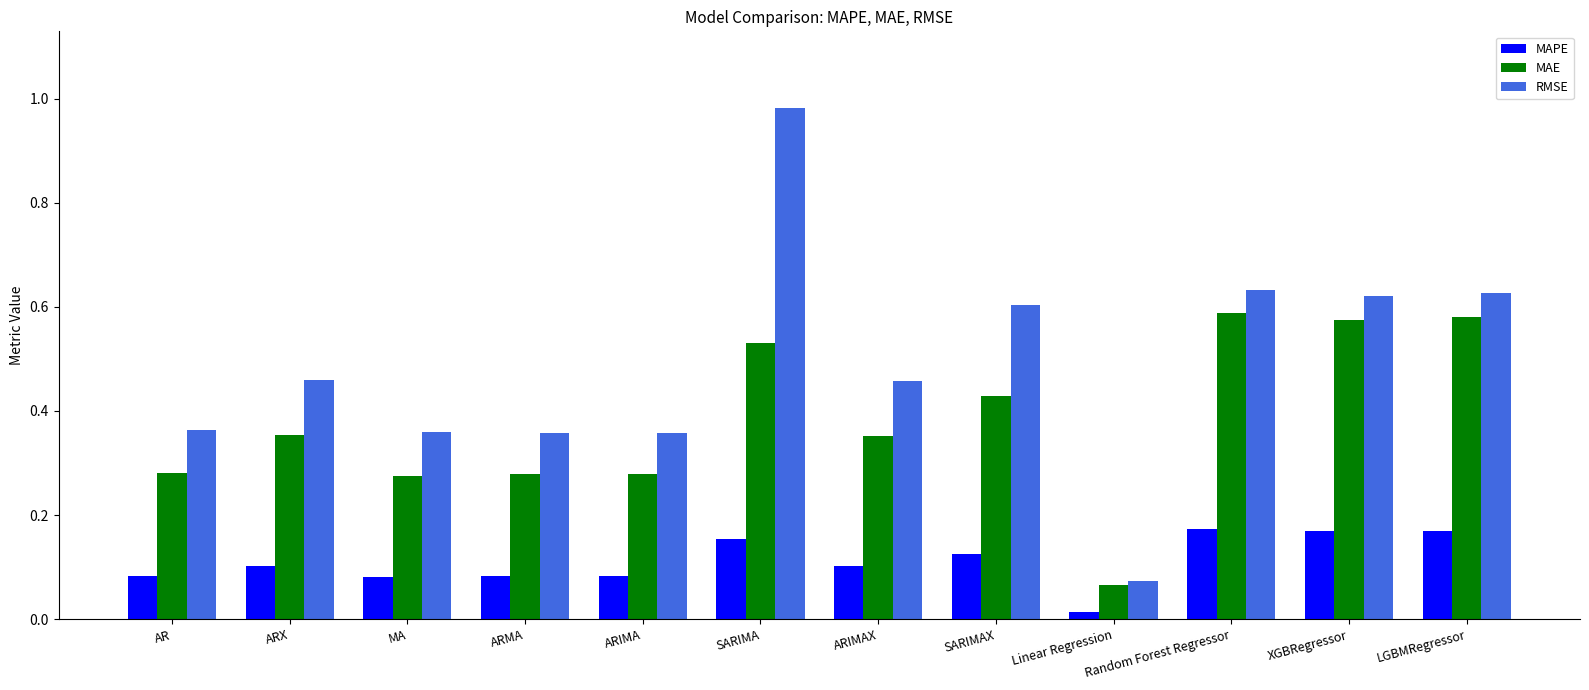

How many MAE values are between 0 and 1?

12